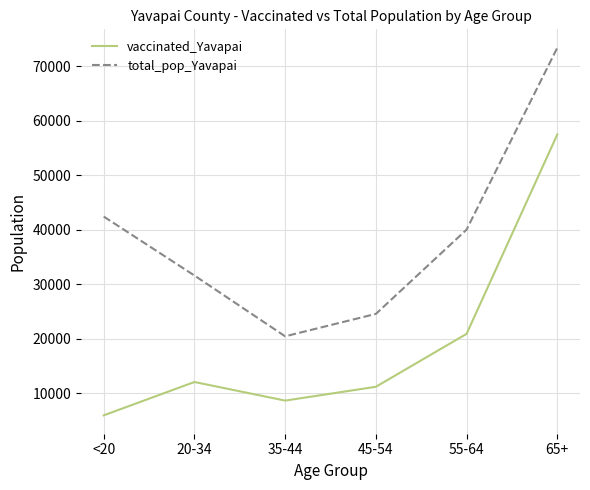

True or false: vaccinated_Yavapai and total_pop_Yavapai intersect in this chart.

False